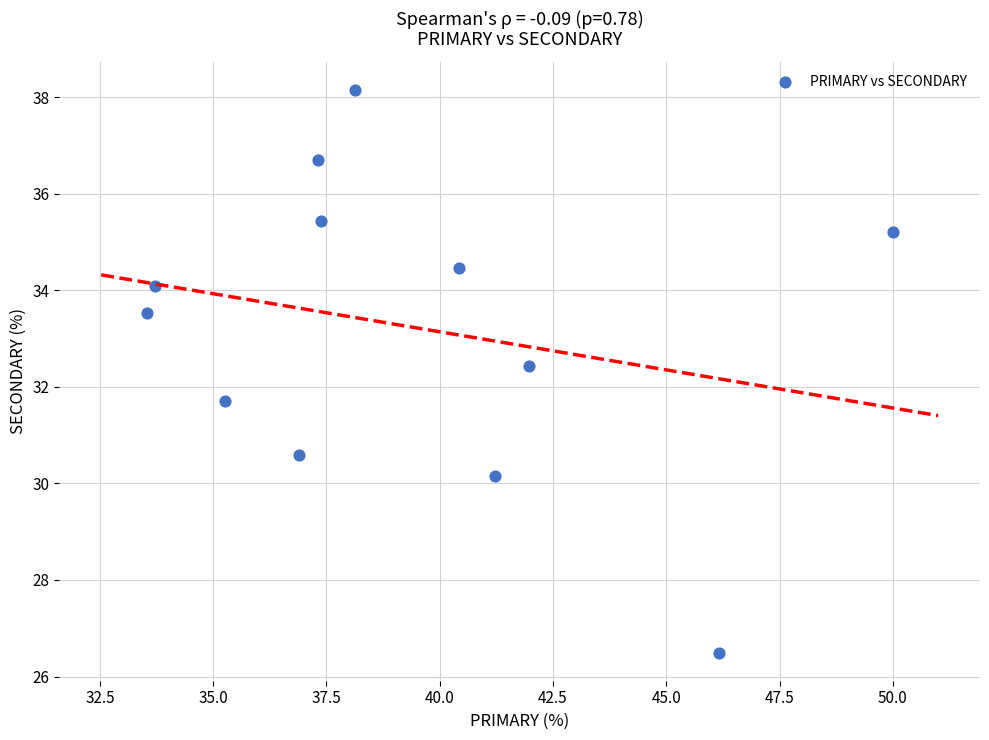

What is the range of Y values (max minus min)?

11.6